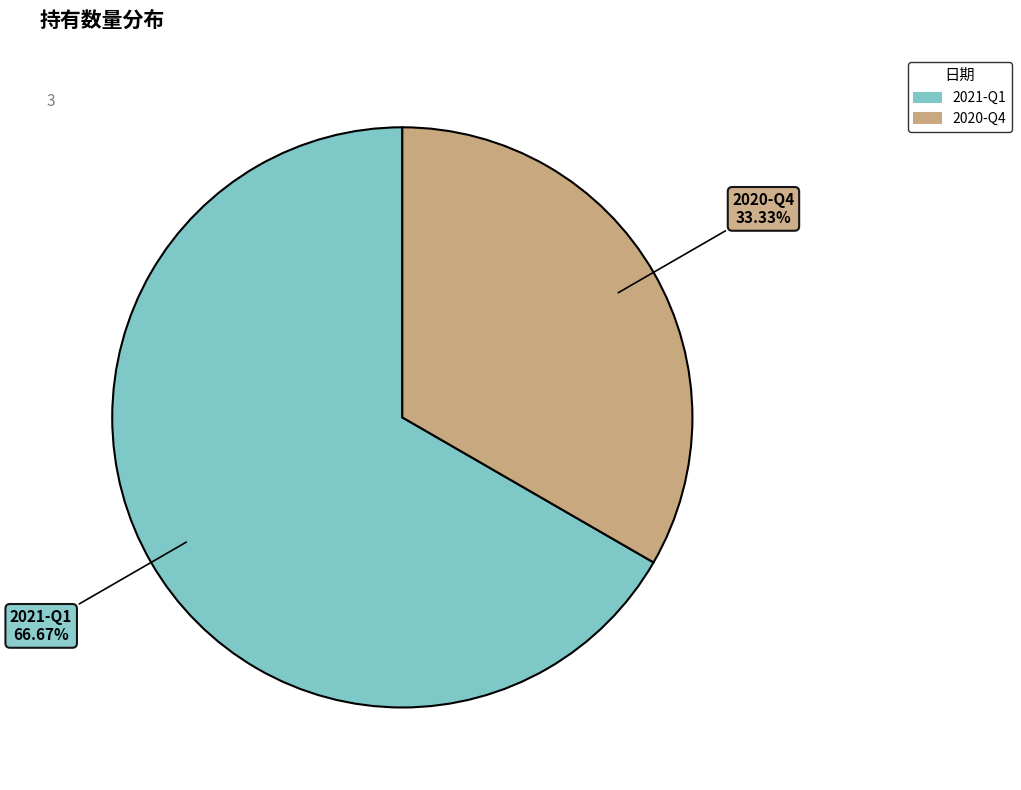

What is the largest slice in the pie chart?

2021-Q1